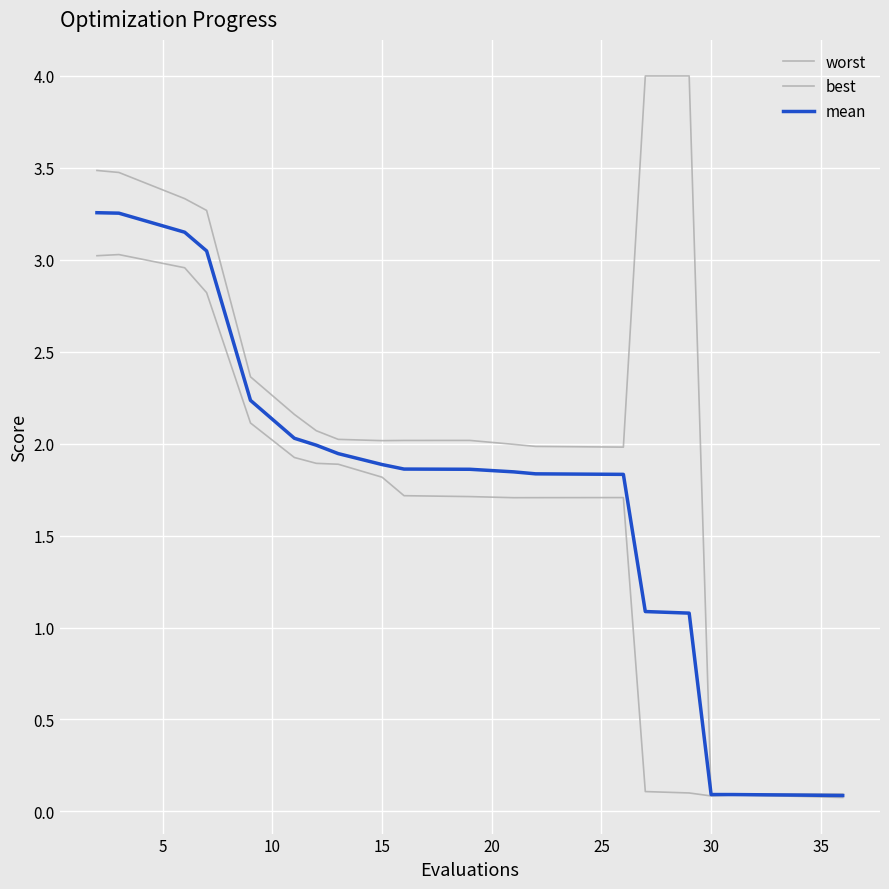

True or false: mean and best cross at least once.

False